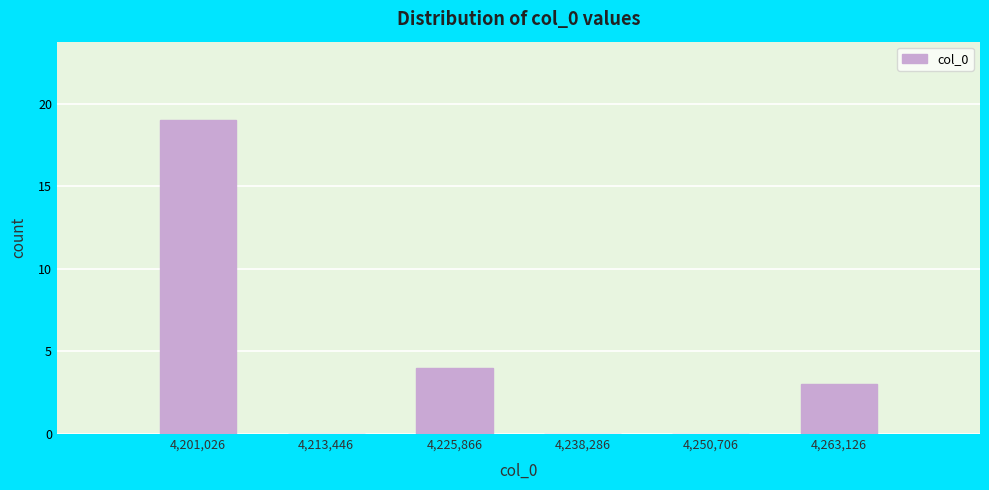

What is the height of the bar covering 4194000 to 4208000 on the x-axis? Neither the bar edges nor the heights are printed on the chart, so give them approximately, as read against the axes.

19